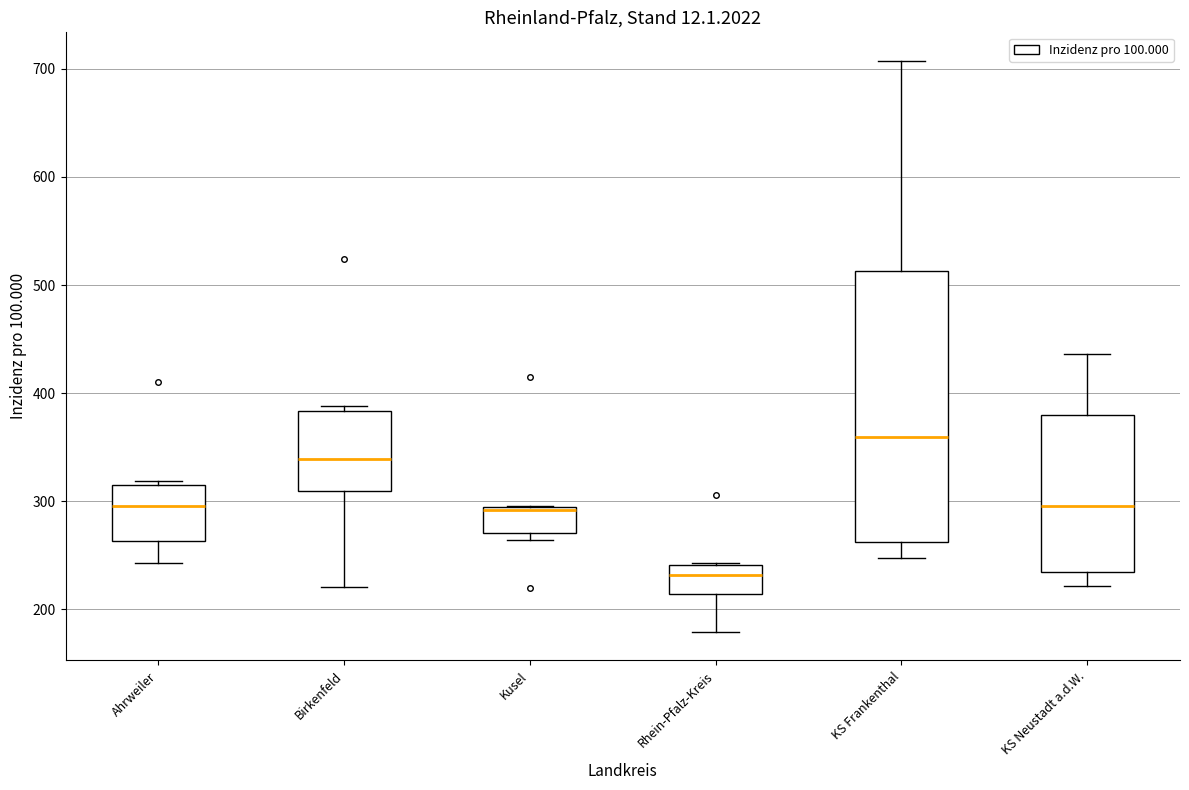

Which box has the lowest median line?

Rhein-Pfalz-Kreis